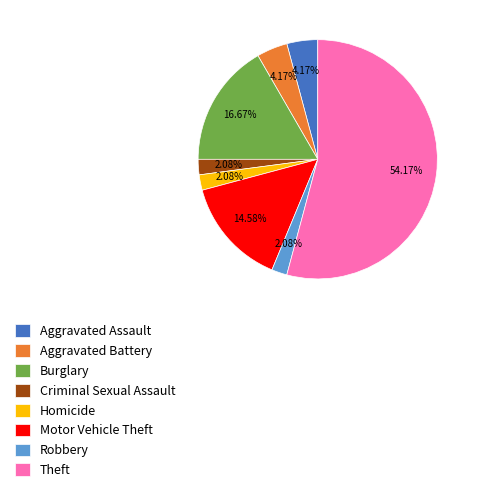

To the nearest percent, what is the difference between the Burglary and Motor Vehicle Theft slice percentages?

2%